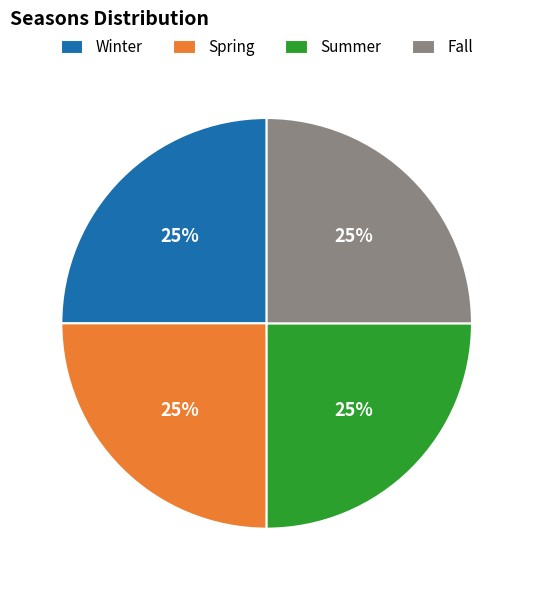

How many segments does this pie chart have?

4